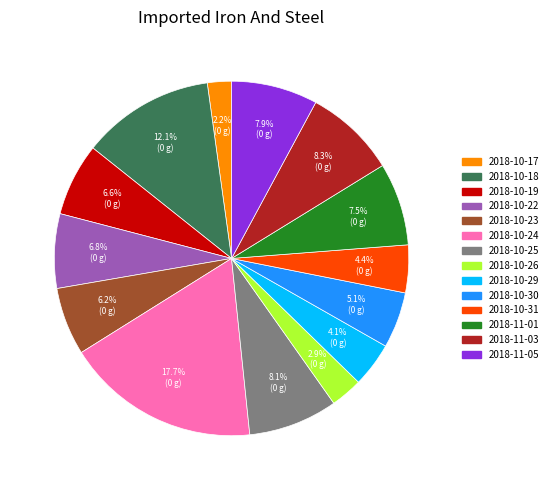

Does any single category account for the majority?

No